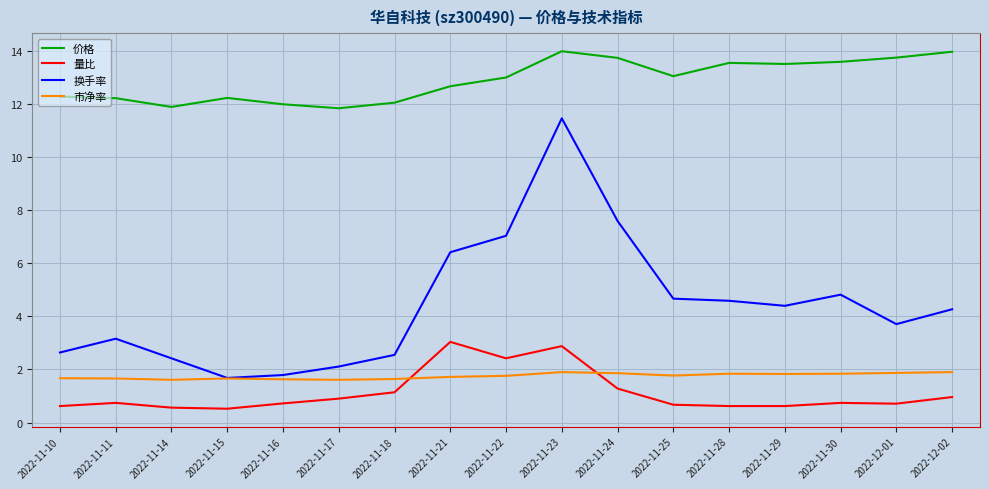

What position from the right is 2022-11-18?

11